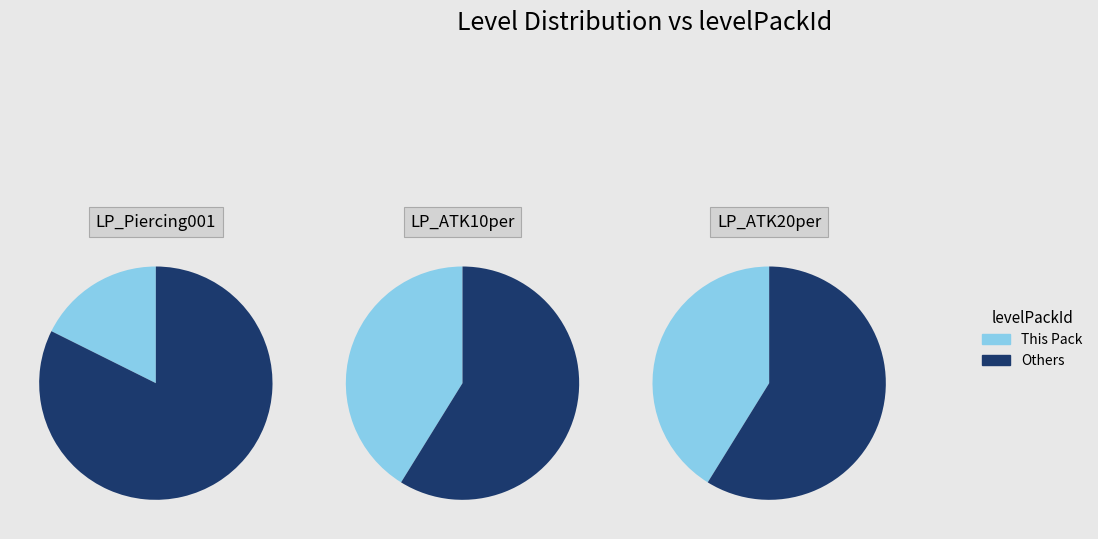

Which category has the smallest portion of the pie?

LP_Piercing001